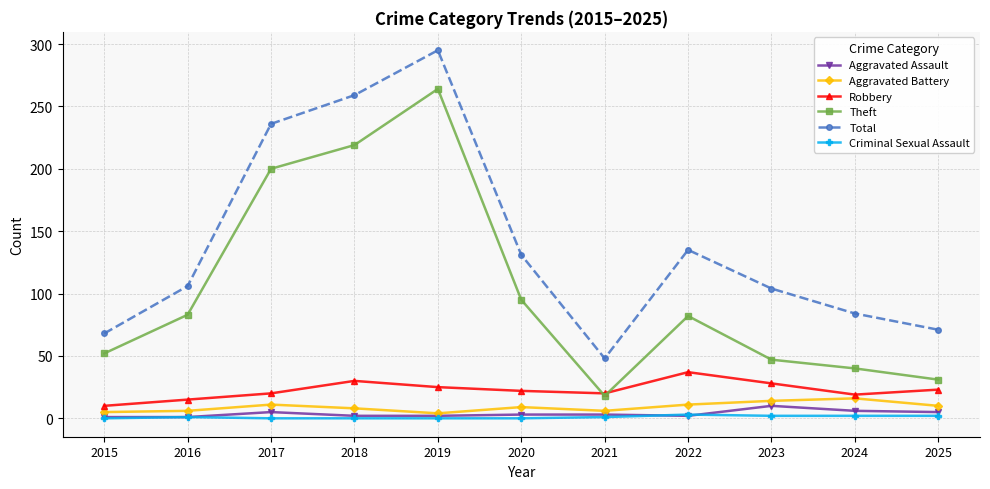

How many interior local valleys does the Theft series have?

1